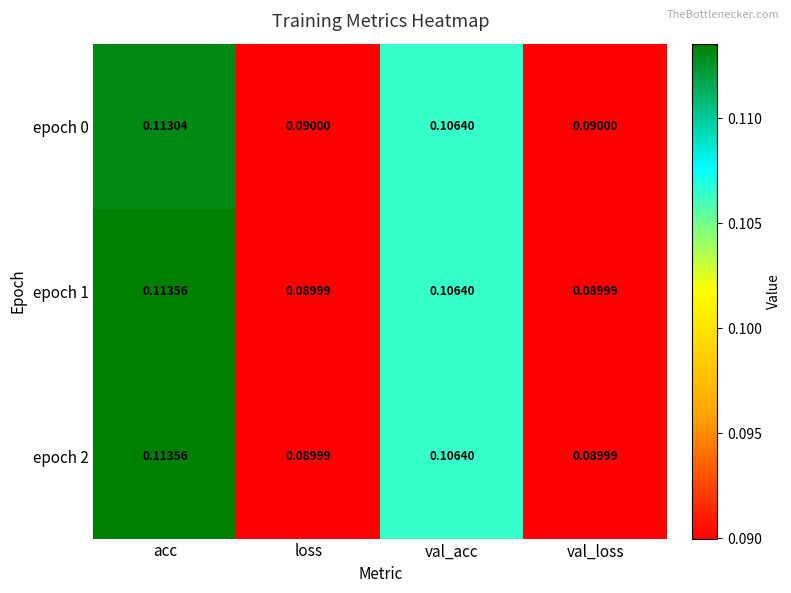

Is the value of epoch 0 at acc greater than the value of epoch 2 at acc?

No